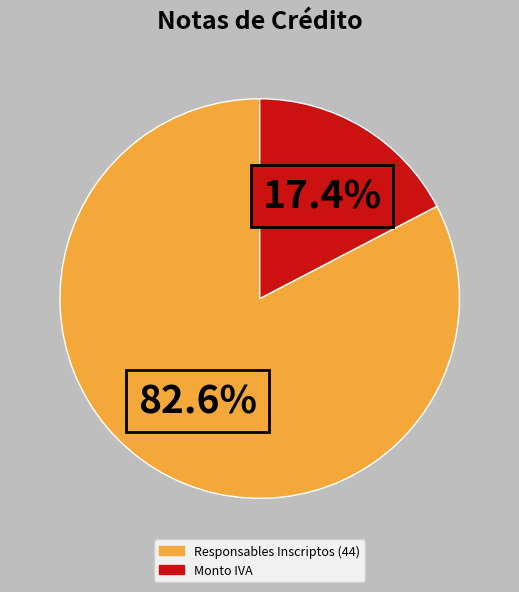

To the nearest percent, what portion does Responsables Inscriptos (44) represent?

83%